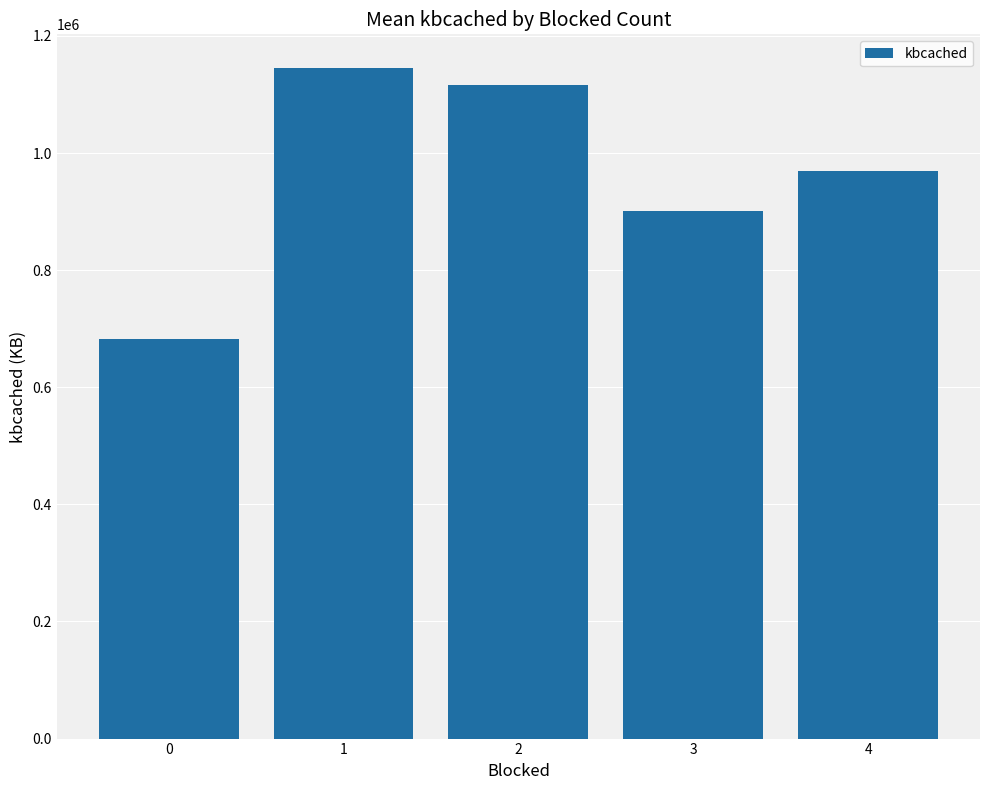

List the labels in order of value, largest first.

1, 2, 4, 3, 0